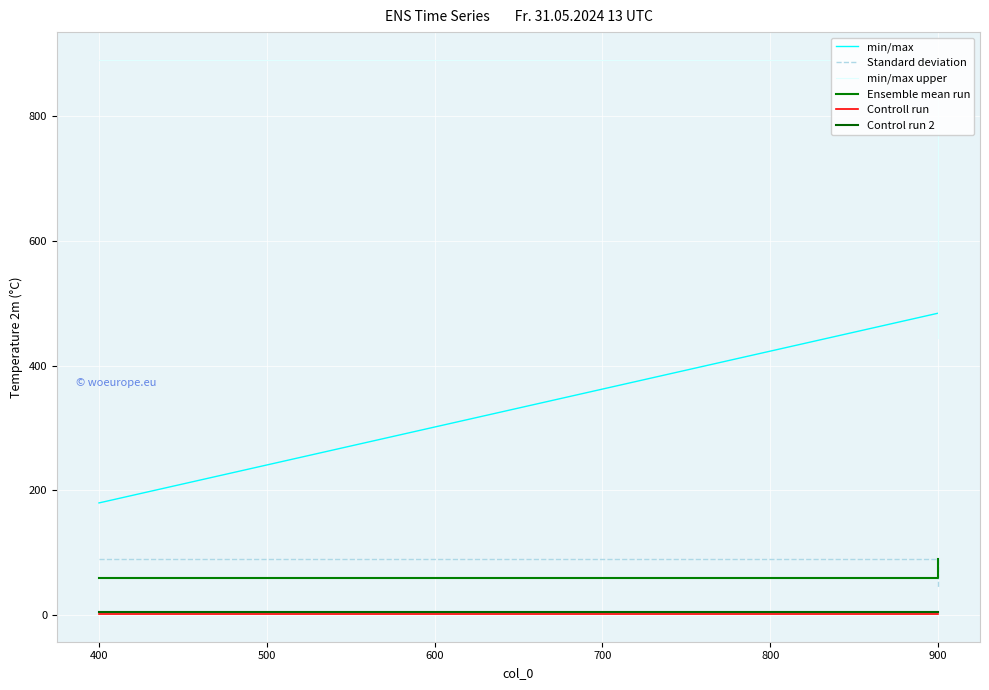

Is it true that Ensemble mean run equals 105 at 900?

False